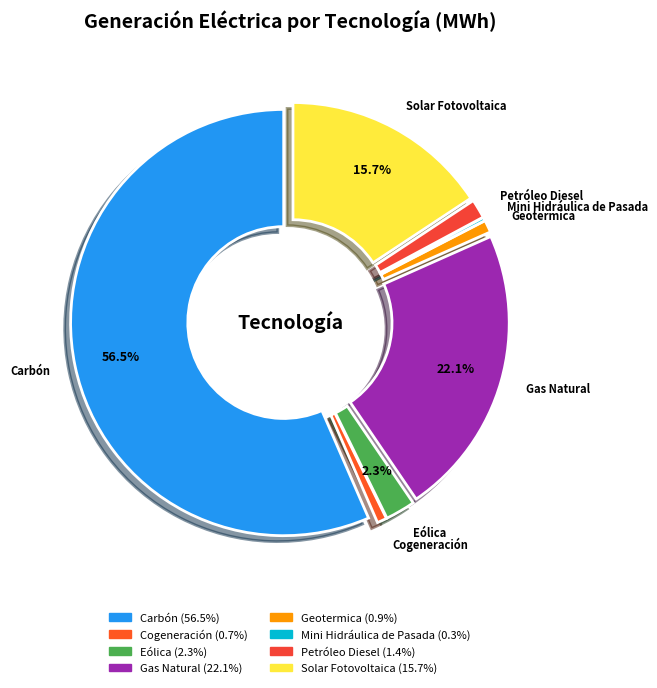

What is the total percentage of Carbón and Gas Natural?

78.7%